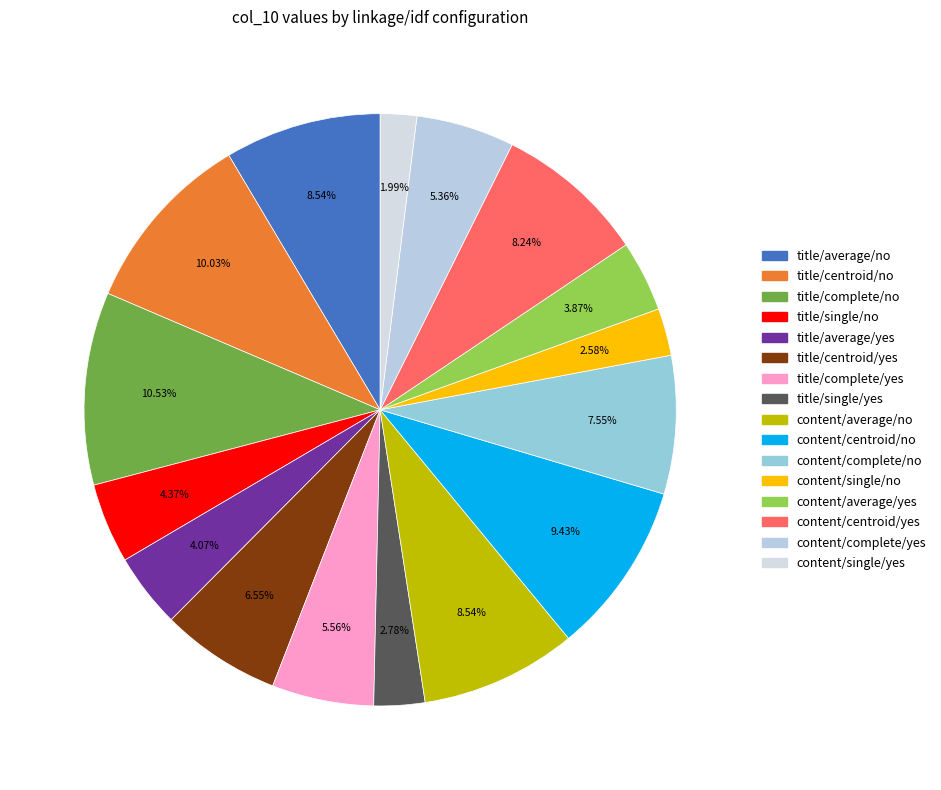

Is it true that content/centroid/yes is 20% of the pie?

False